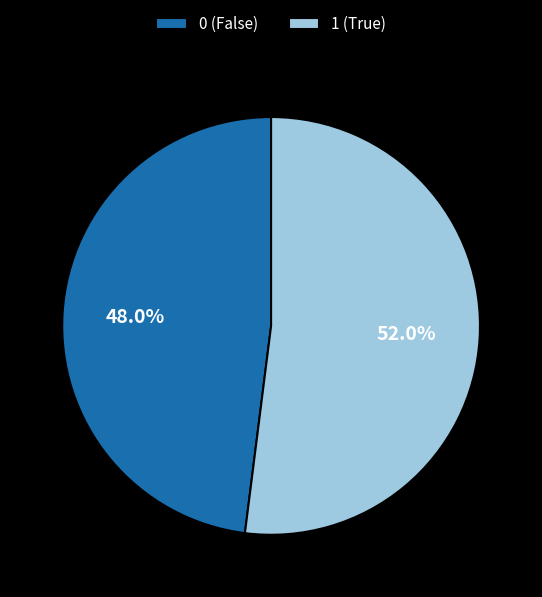

What percentage is the 1 slice, to the nearest percent?

52%